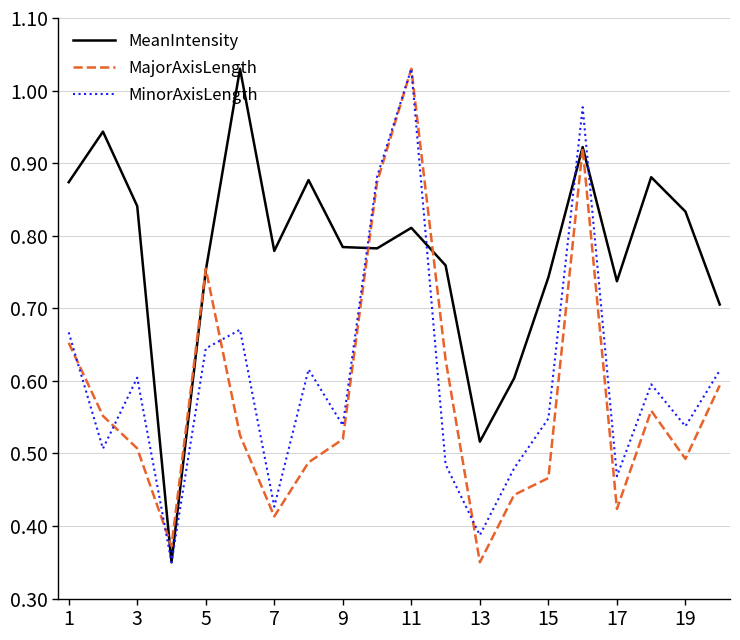

Which series has the largest total across all categories?

MeanIntensity